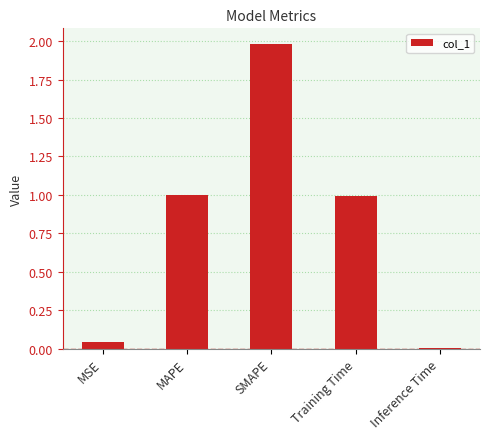

Does the chart contain stacked bars?

No